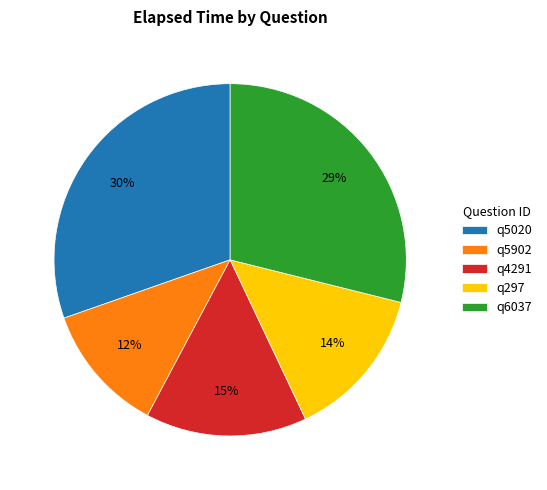

Is the sum of q6037 and q5020 greater than half?

Yes